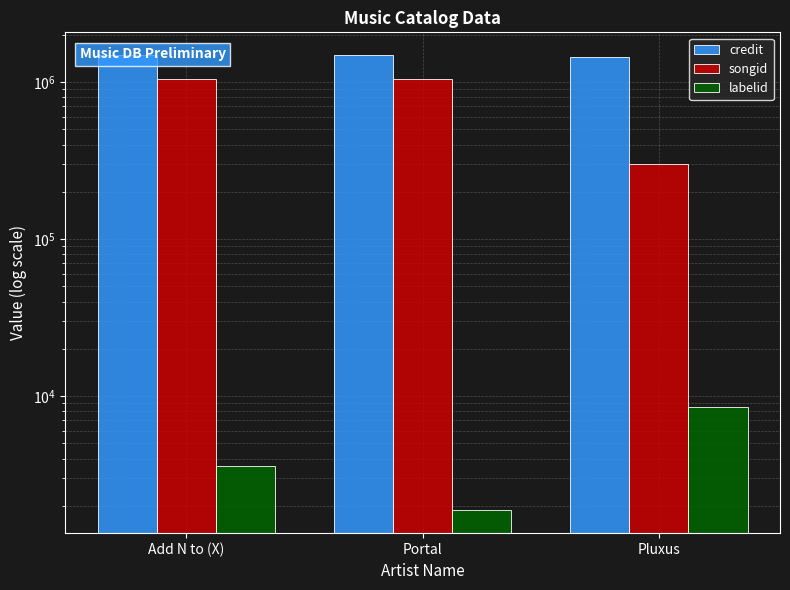

At which category is the sum across all series the highest?

Add N to (X)